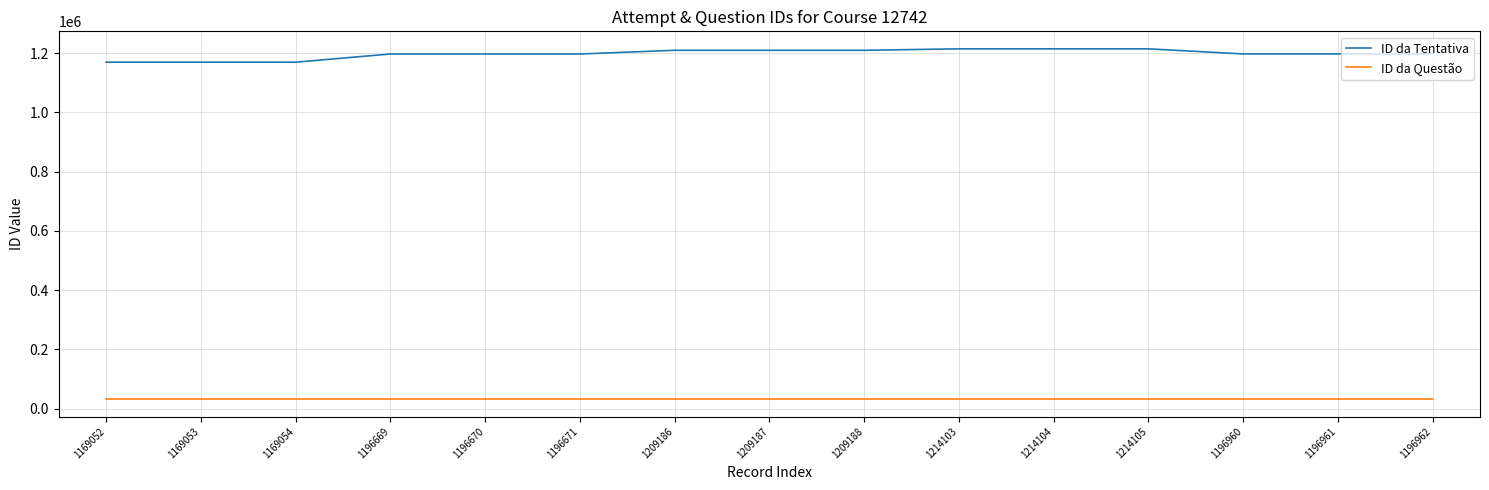

List the series in order of their peak value, highest first.

ID da Tentativa, ID da Questão